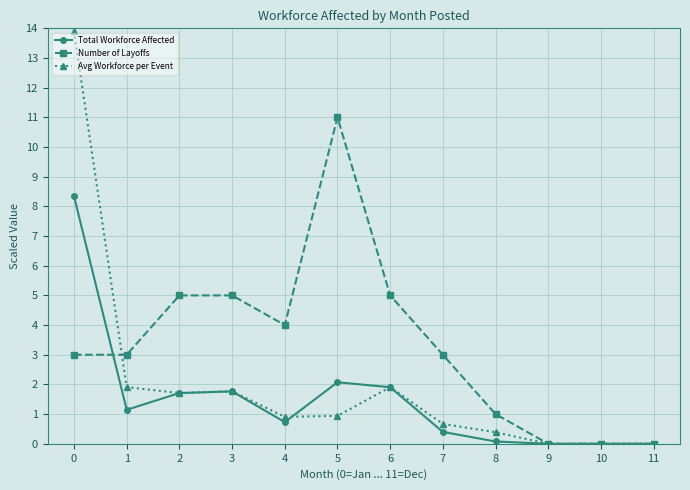

Reading right to left, extract all data points from this chart.

Total Workforce Affected: 0.0	0.0	0.0	0.1	0.4	1.9	2.1	0.7	1.8	1.7	1.1	8.3
Number of Layoffs: 0.0	0.0	0.0	1.0	3.0	5.0	11.0	4.0	5.0	5.0	3.0	3.0
Avg Workforce per Event: 0.0	0.0	0.0	0.4	0.7	1.9	0.9	0.9	1.8	1.7	1.9	13.9